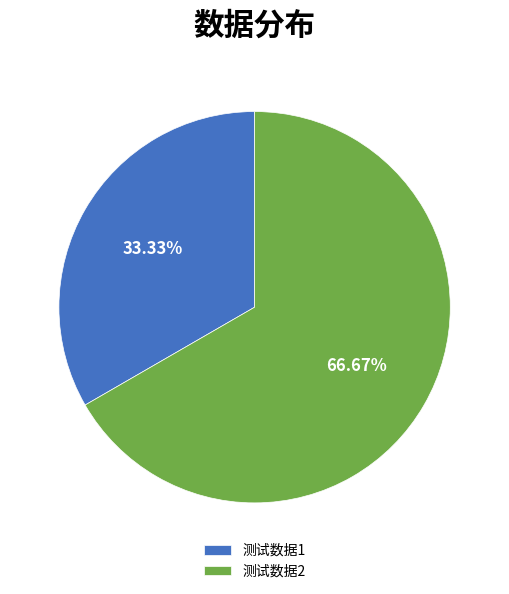

Is it true that 测试数据1 is 33% of the pie?

True